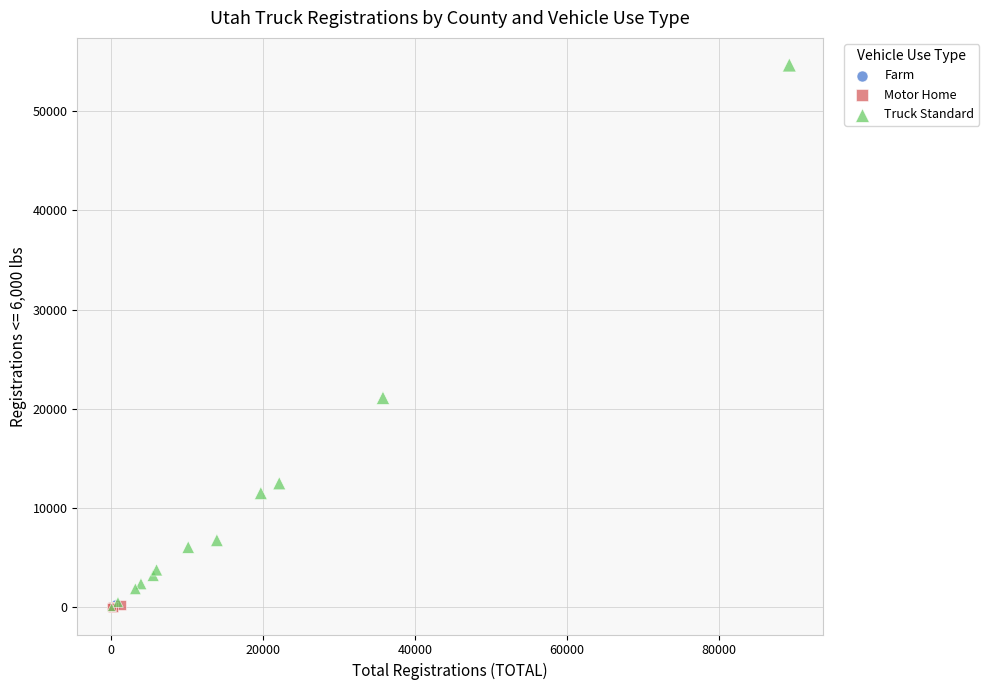

Which series has the widest spread of Y values?

Truck Standard